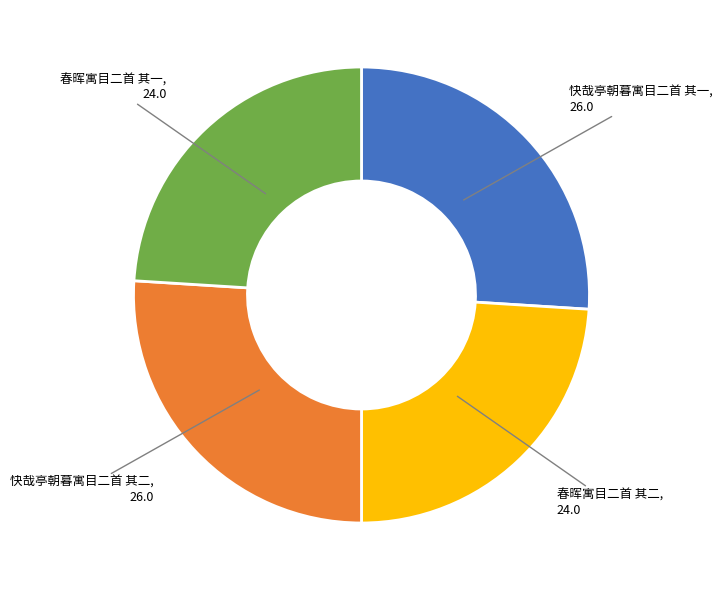

Is there a majority slice in this chart?

No